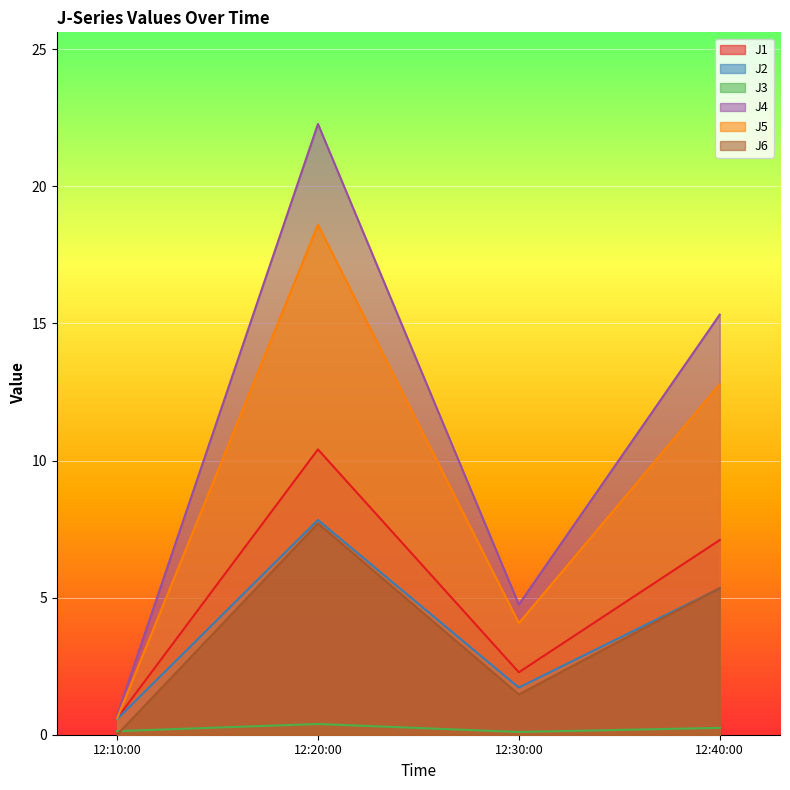

True or false: J1 and J3 cross at least once.

False